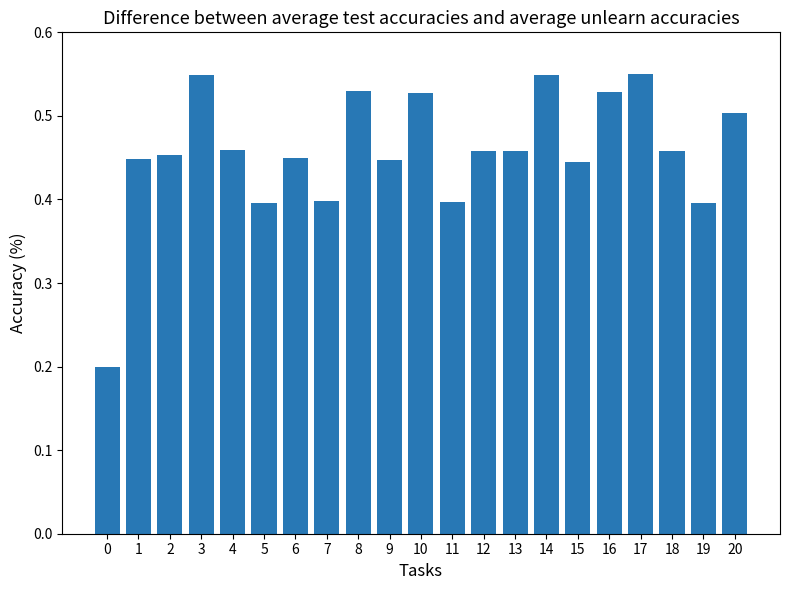

True or false: the data shows 0.8 at 16.

False